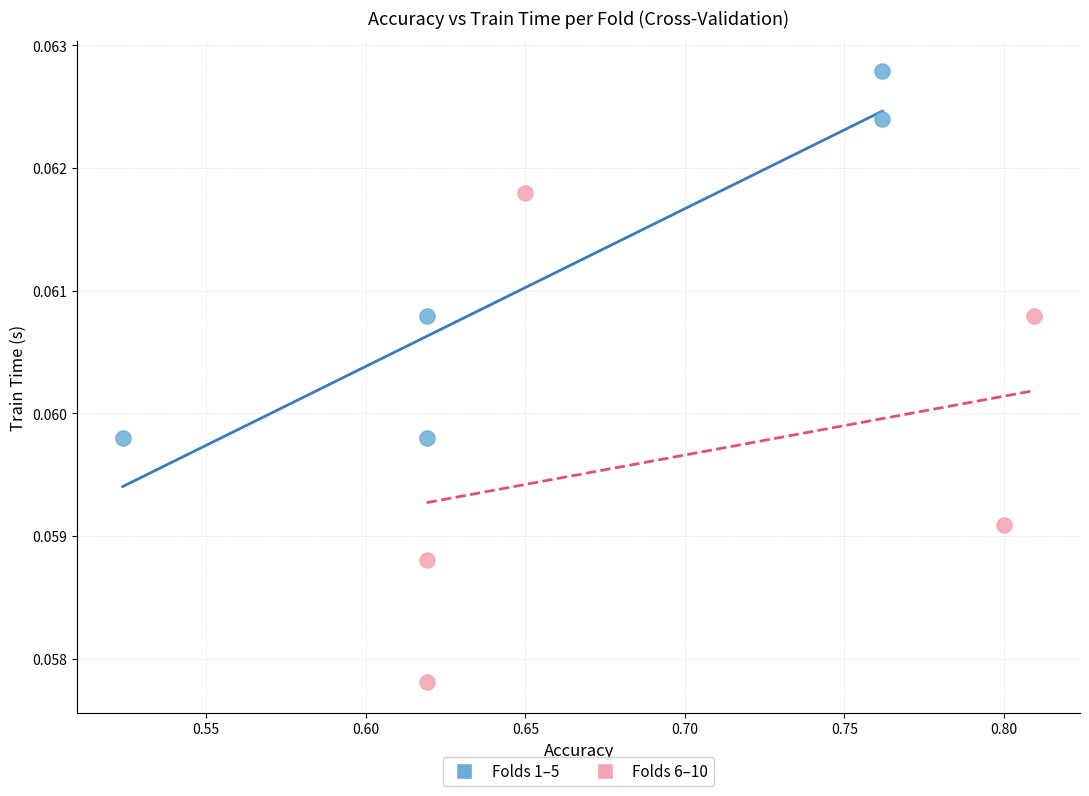

Which series has the widest spread of Y values?

Folds 6–10